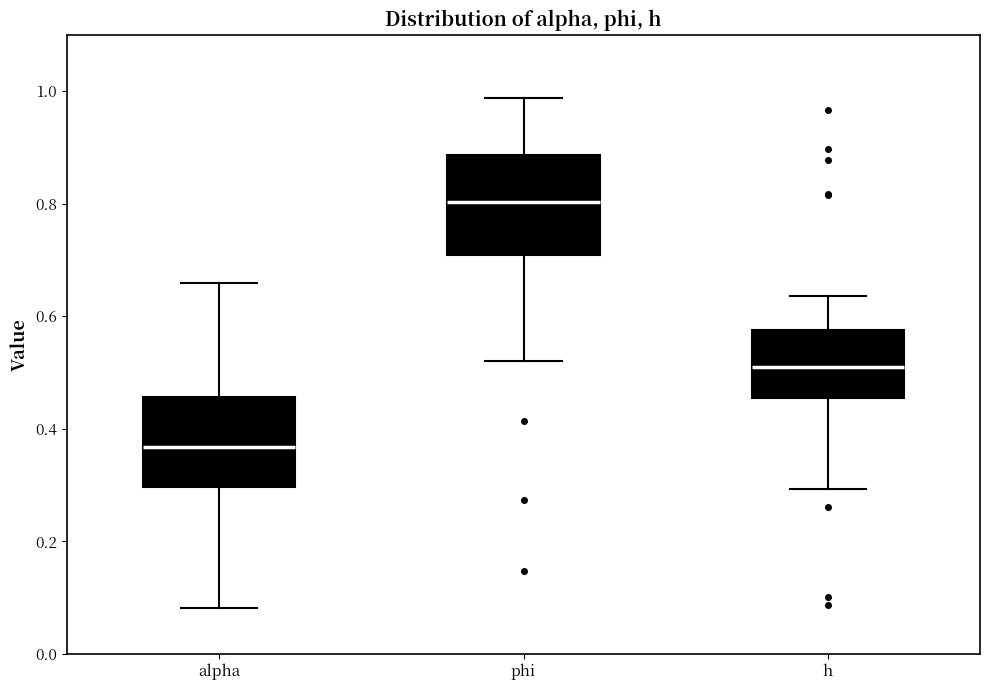

Reading left to right, transcribe this box plot: for each box, give where its median line is, the range the box spans, and where its two whiskers end, as read against the y-axis. The values are not printed on the chart, so give them approximately, as read against the axis.

alpha: median 0.36, box 0.30 to 0.46, whiskers 0.08 to 0.66
phi: median 0.80, box 0.70 to 0.88, whiskers 0.52 to 0.98
h: median 0.50, box 0.46 to 0.58, whiskers 0.30 to 0.64